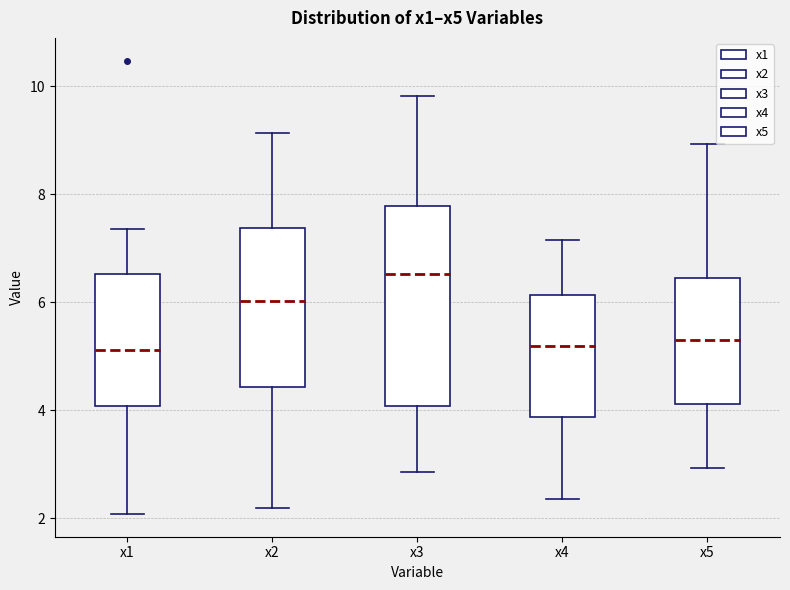

Reading left to right, transcribe this box plot: for each box, give where its median line is, the range the box spans, and where its two whiskers end, as read against the y-axis. The values are not printed on the chart, so give them approximately, as read against the axis.

x1: median 5.2, box 4.0 to 6.6, whiskers 2.0 to 7.4
x2: median 6.0, box 4.4 to 7.4, whiskers 2.2 to 9.2
x3: median 6.6, box 4.0 to 7.8, whiskers 2.8 to 9.8
x4: median 5.2, box 3.8 to 6.2, whiskers 2.4 to 7.2
x5: median 5.4, box 4.2 to 6.4, whiskers 3.0 to 9.0